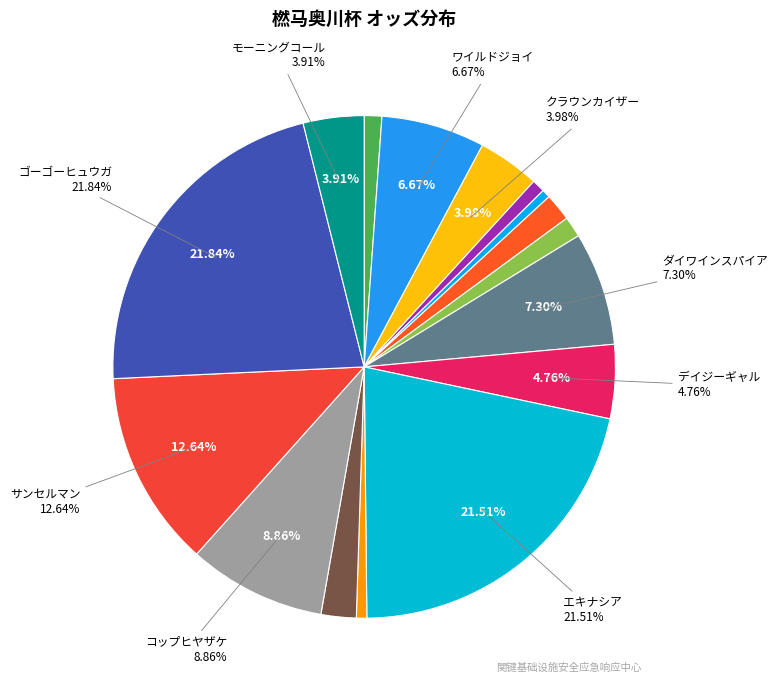

How many segments does this pie chart have?

16